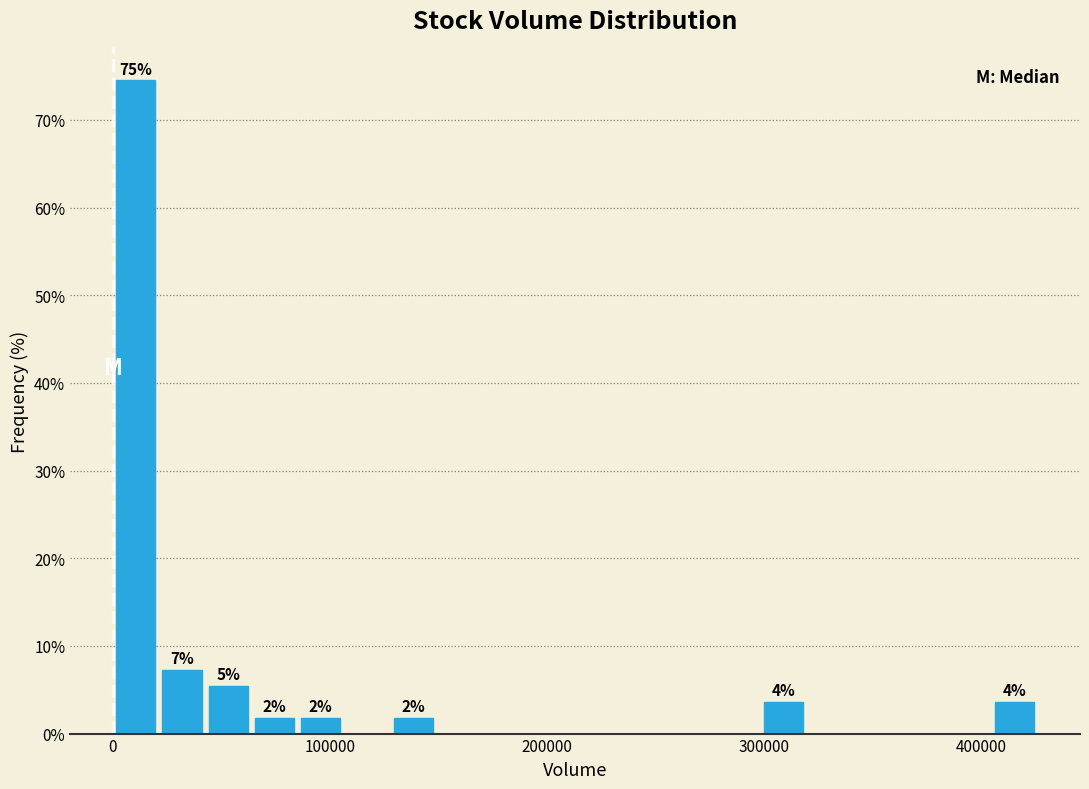

Around what value on the x-axis is the tallest bar? Give the approximate position of its centre, as read against the axis.

10000